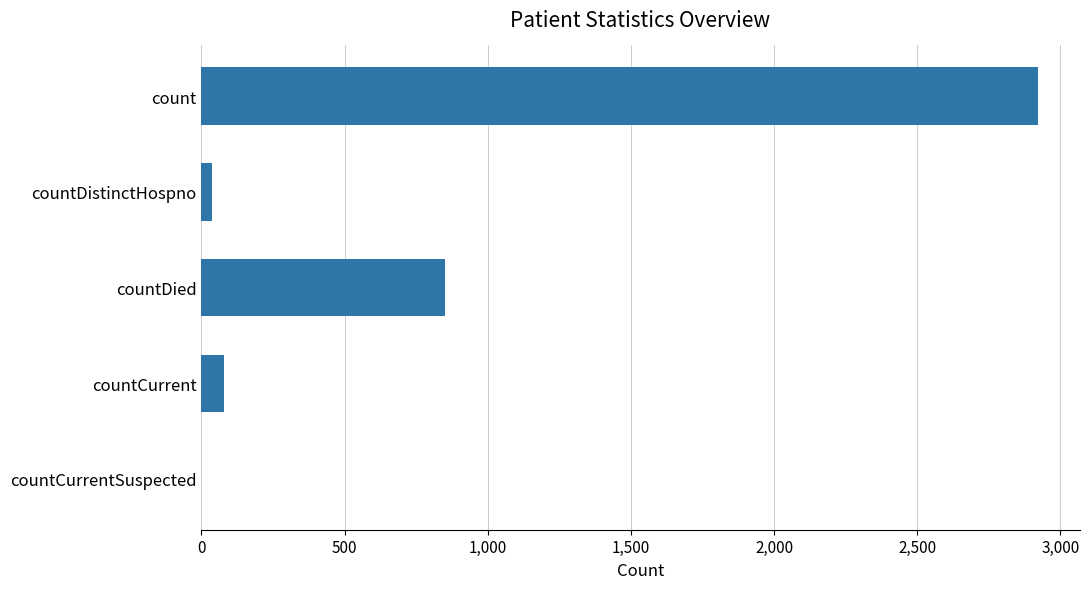

The chart shows a value of 2921 at count. True or false?

True